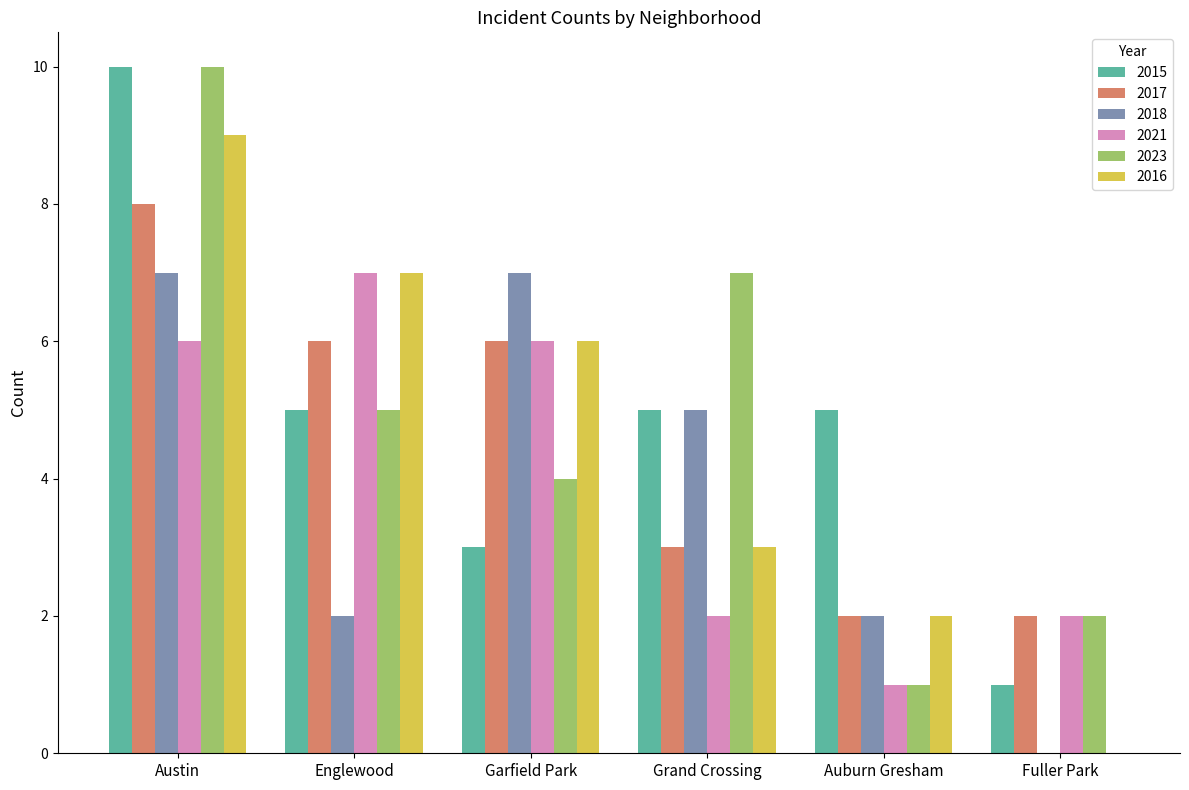

What is the sum of all 2017 values?

27